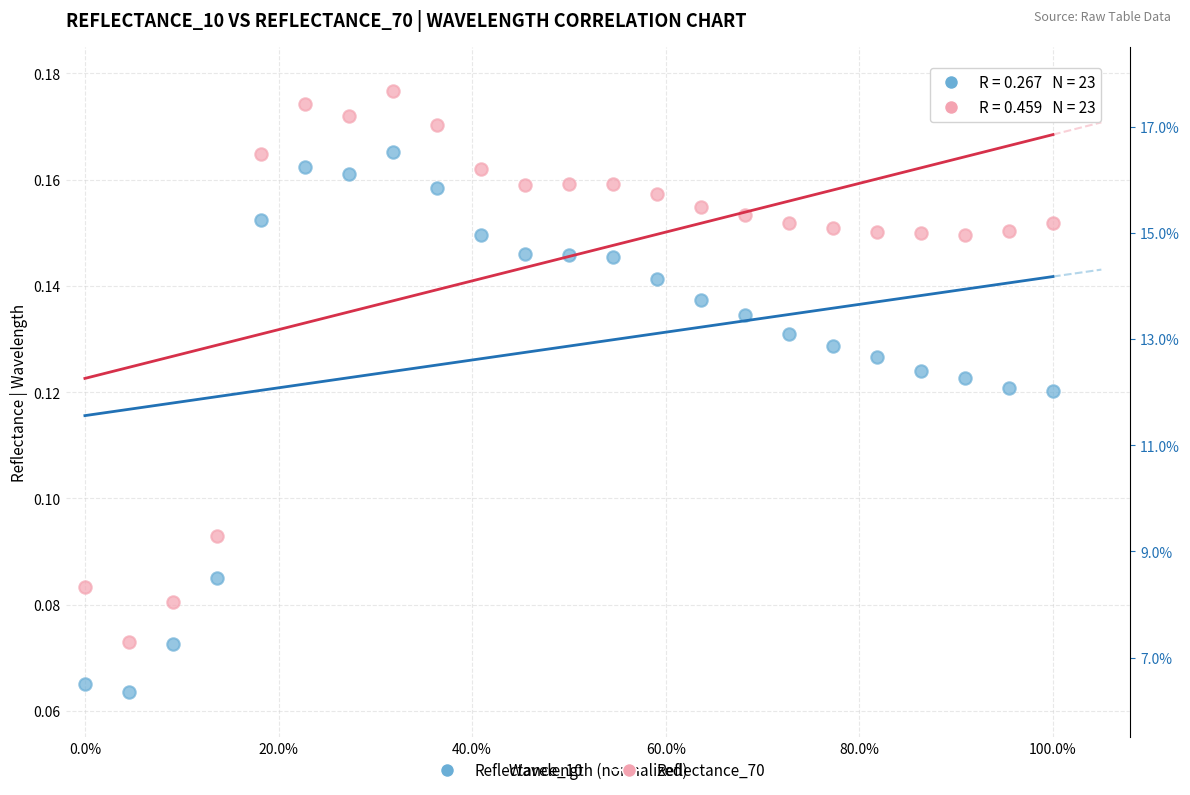

Across all data points, what is the range of X values (max minus min)?

1.0